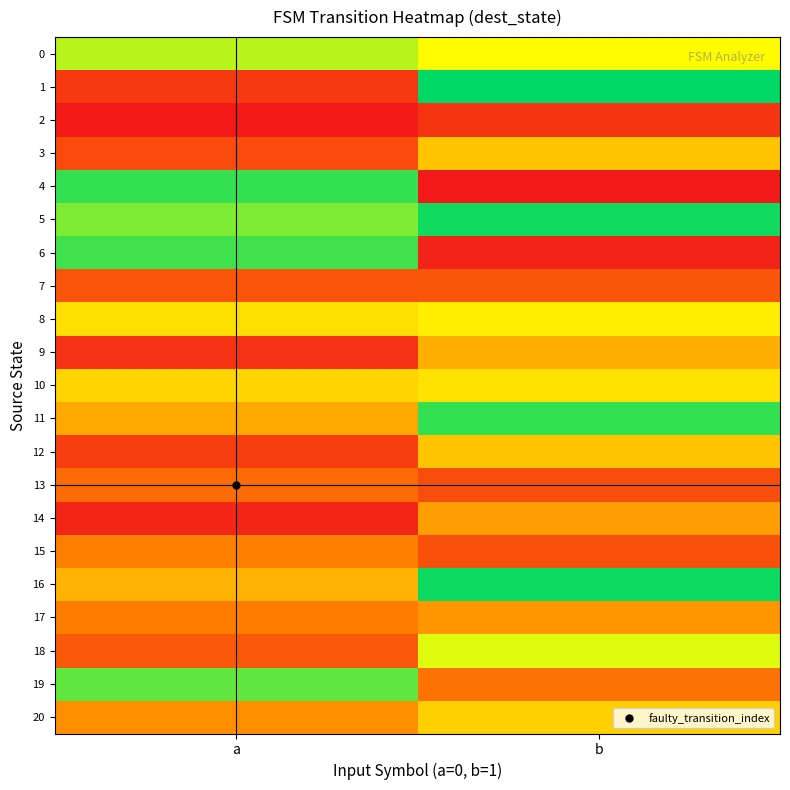

Which series has the largest total across all categories?

5